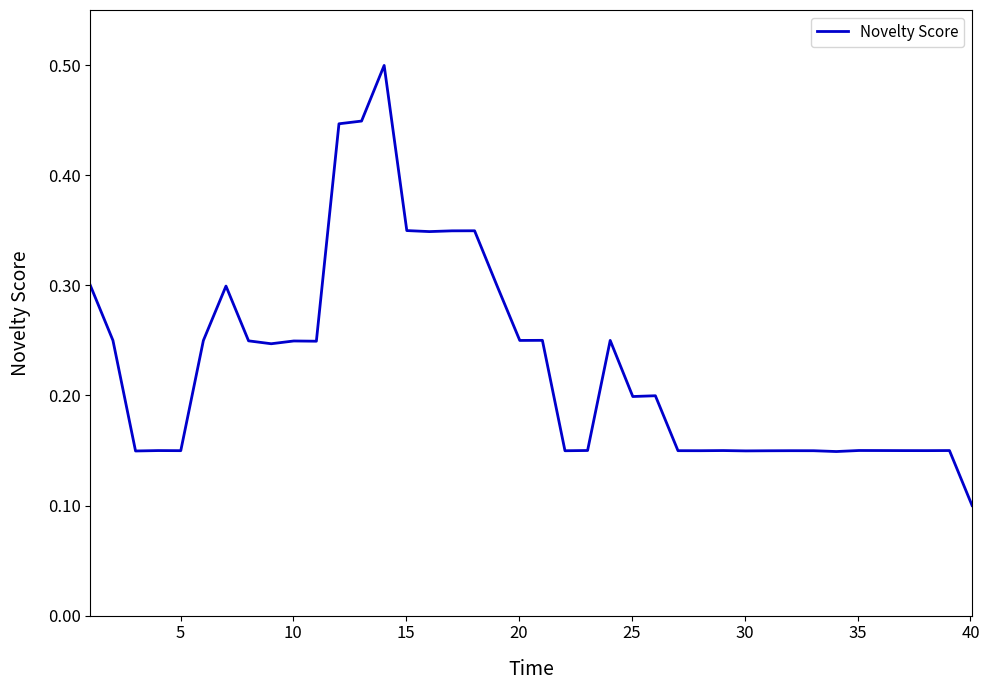

How many lines are shown in the chart?

1